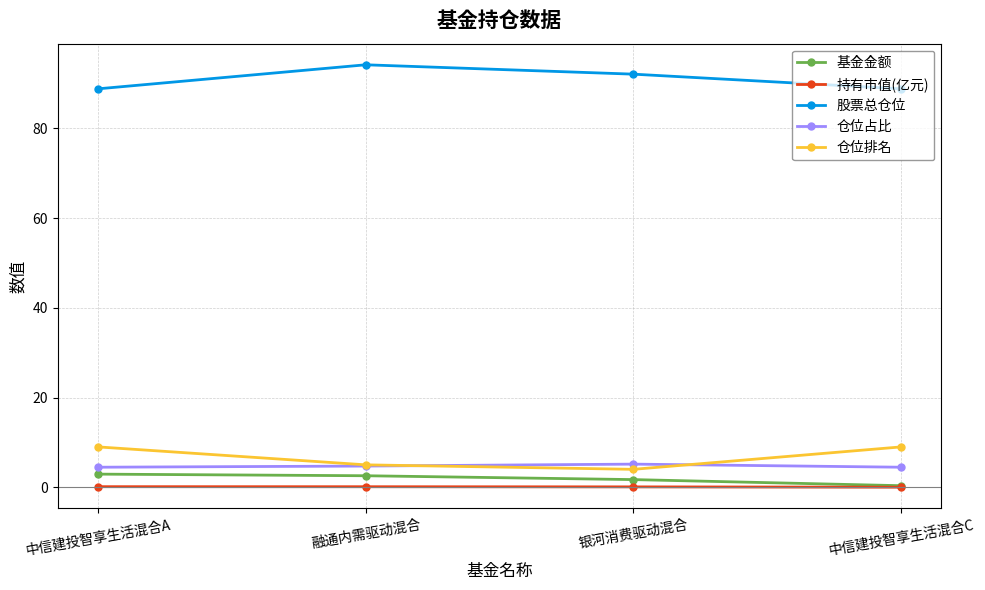

The value of 基金金额 at 融通内需驱动混合 is 2.6. True or false?

True